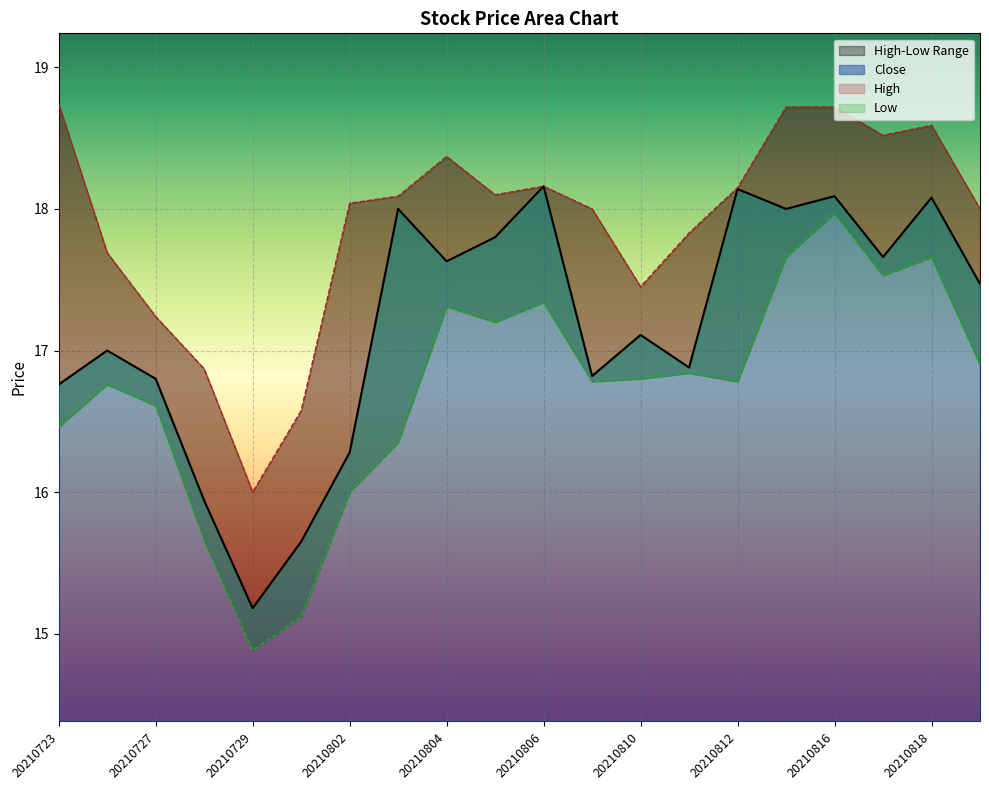

True or false: close and high cross at least once.

False